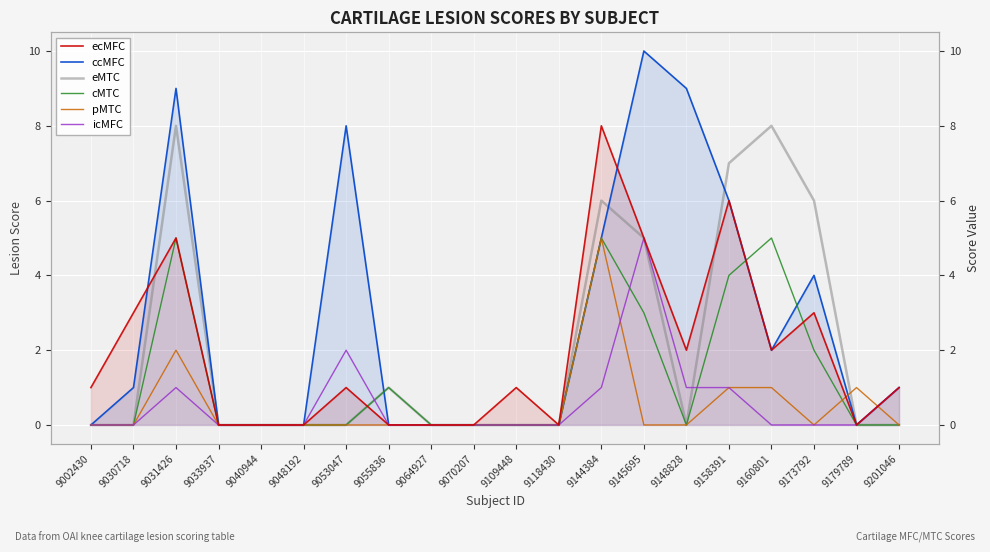

What is the approximate value of pMTC at 9179789?

1